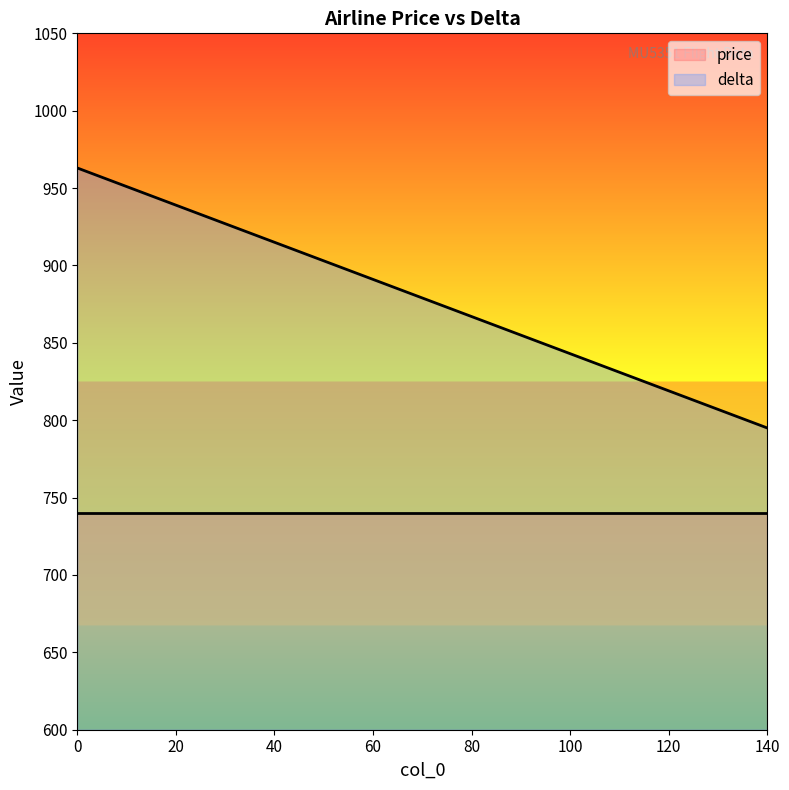

Reading left to right, what are all the values shown in this chart?

963	951	939	927	915	903	891	879	867	855	843	831	819	807	795